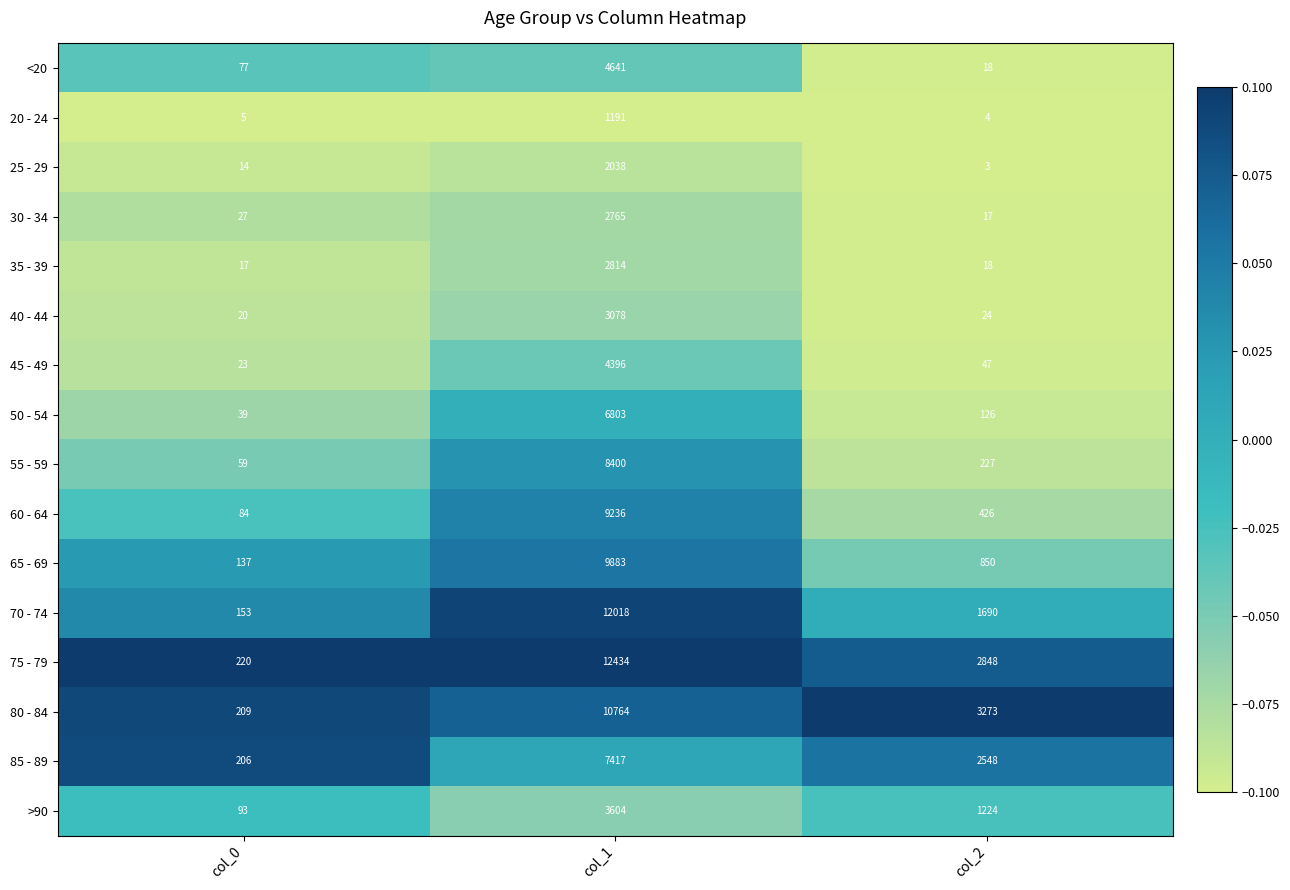

The value of 25 - 29 at col_0 is 14. True or false?

True